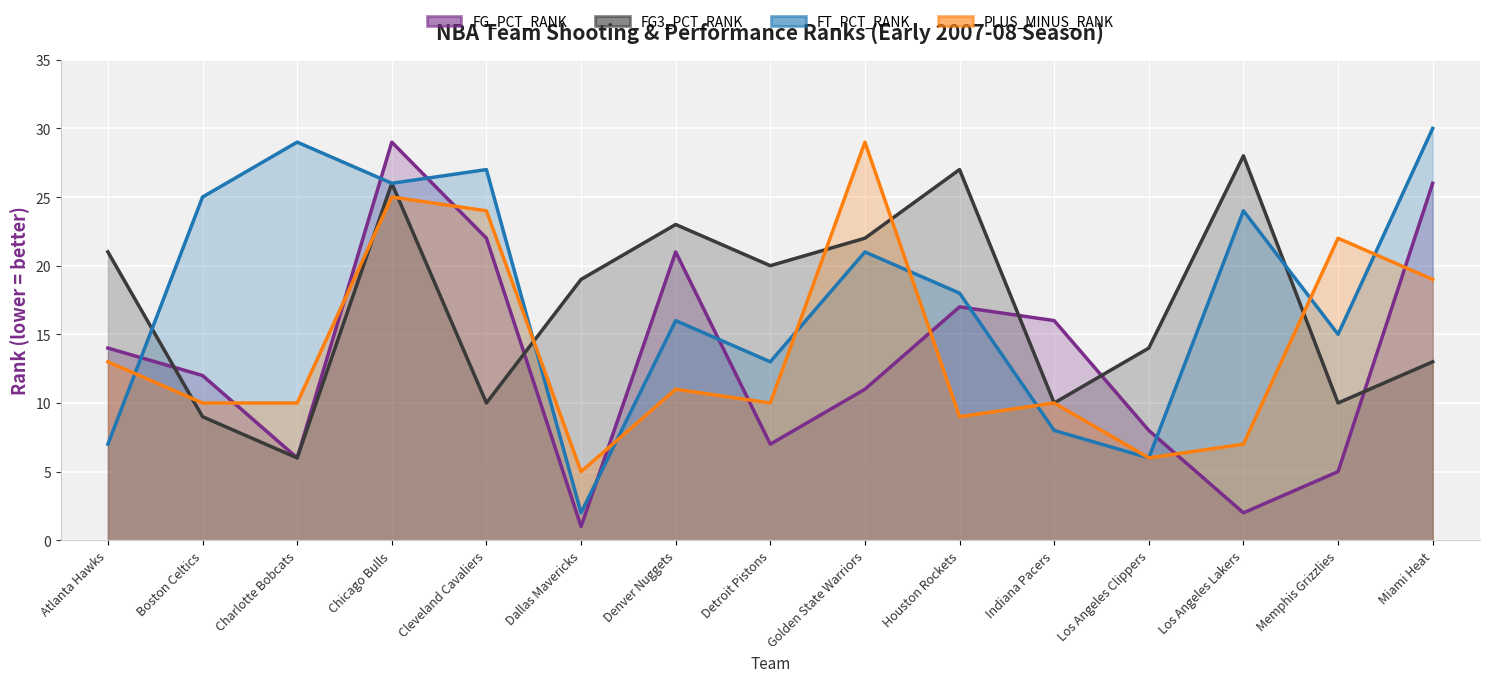

What are all the series names shown in the legend?

FG_PCT_RANK, FG3_PCT_RANK, FT_PCT_RANK, PLUS_MINUS_RANK